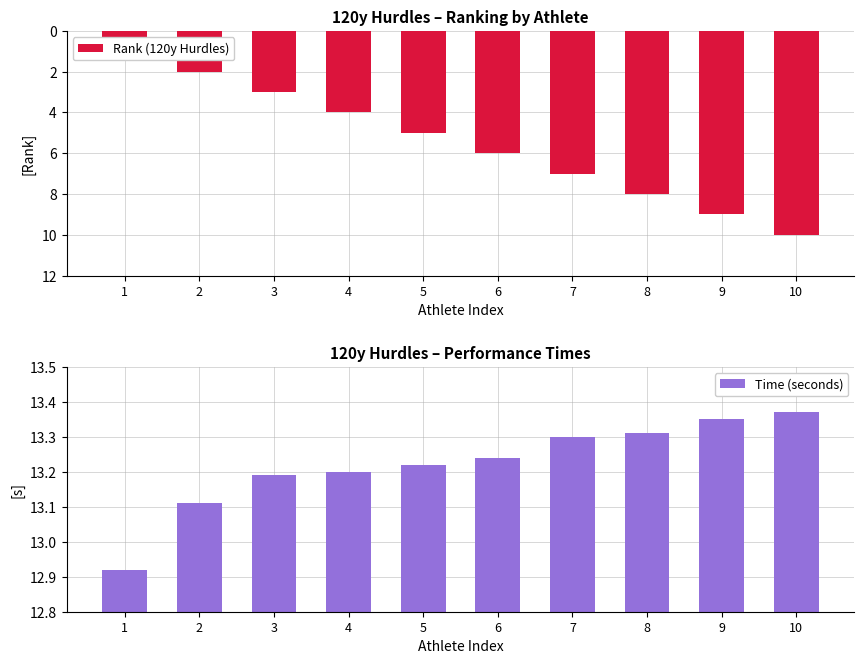

At how many categories does at least one series exceed 11?

10